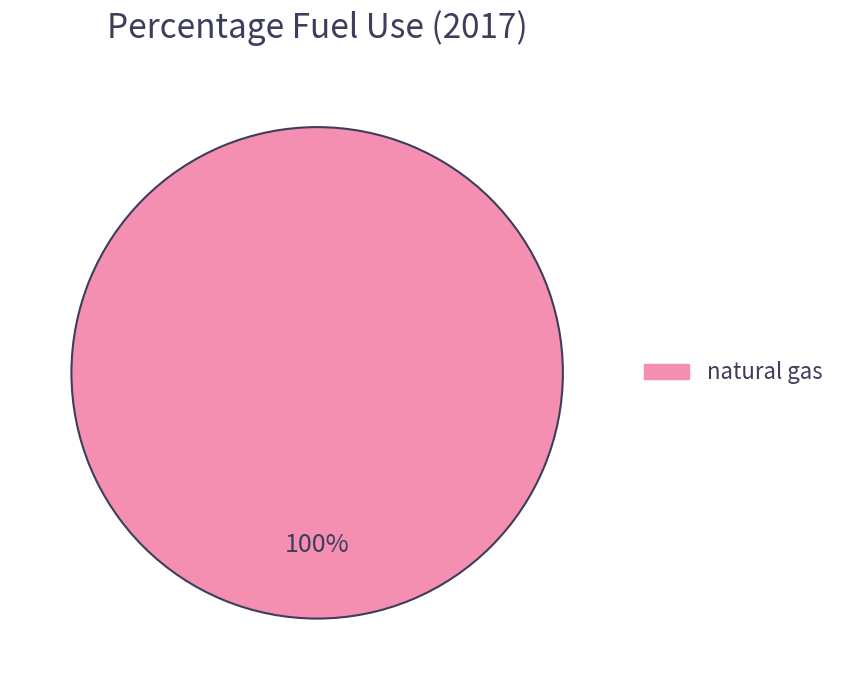

How many slices are in this pie chart?

1